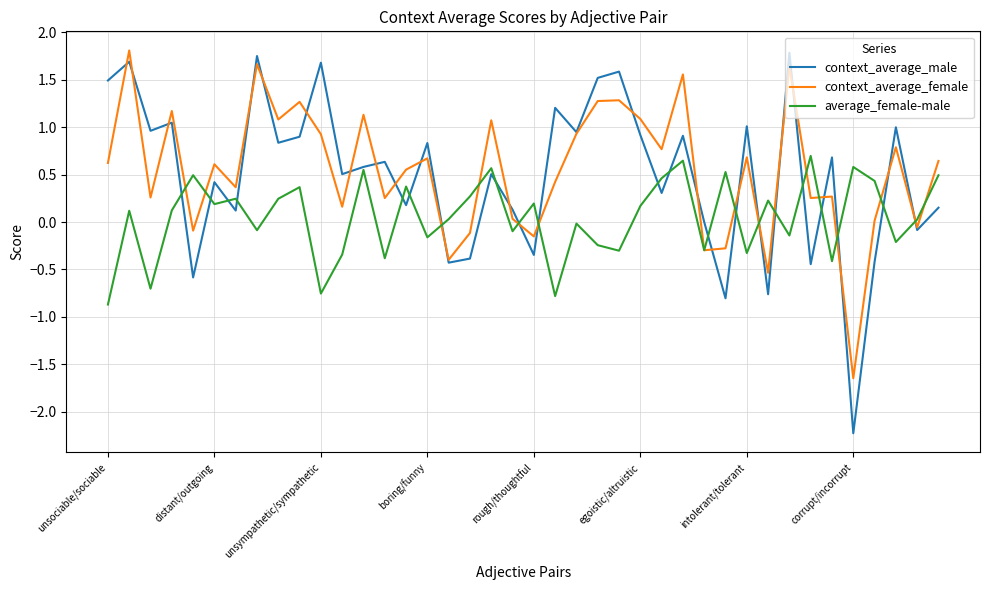

What is the minimum value shown in the chart?

-2.2